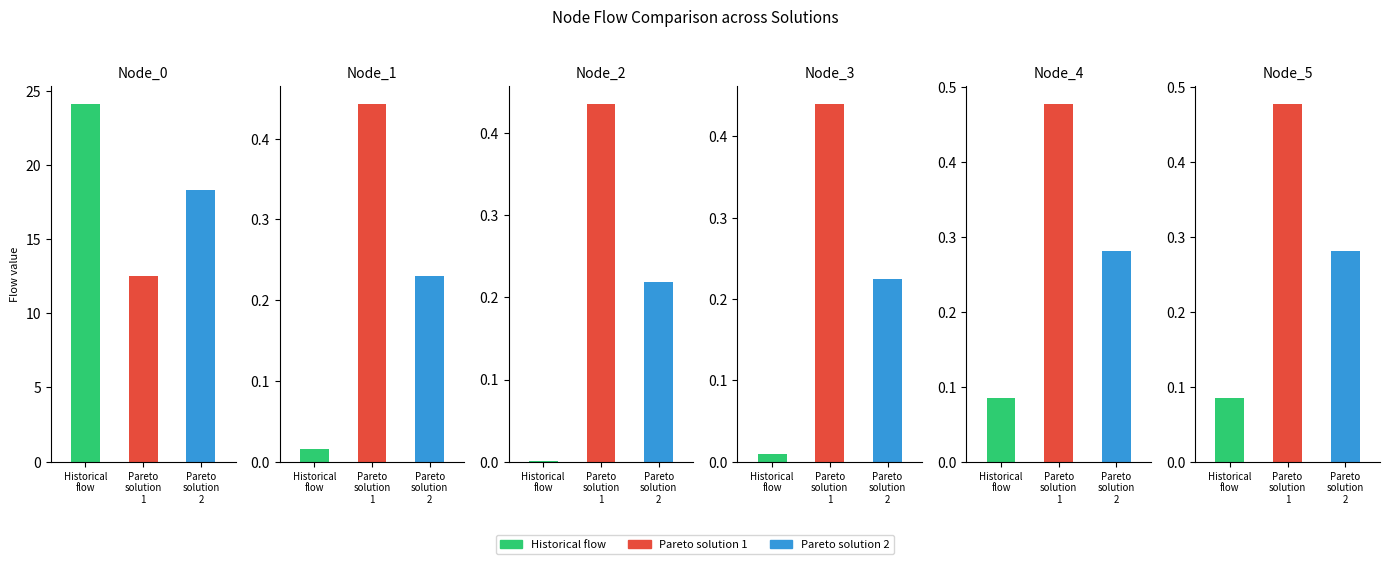

What is the difference between the highest and lowest values at Node_2?

0.4